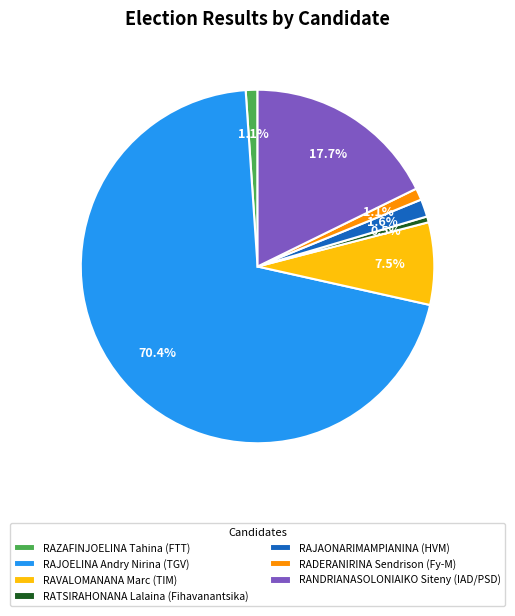

Count the number of slices in the pie.

7